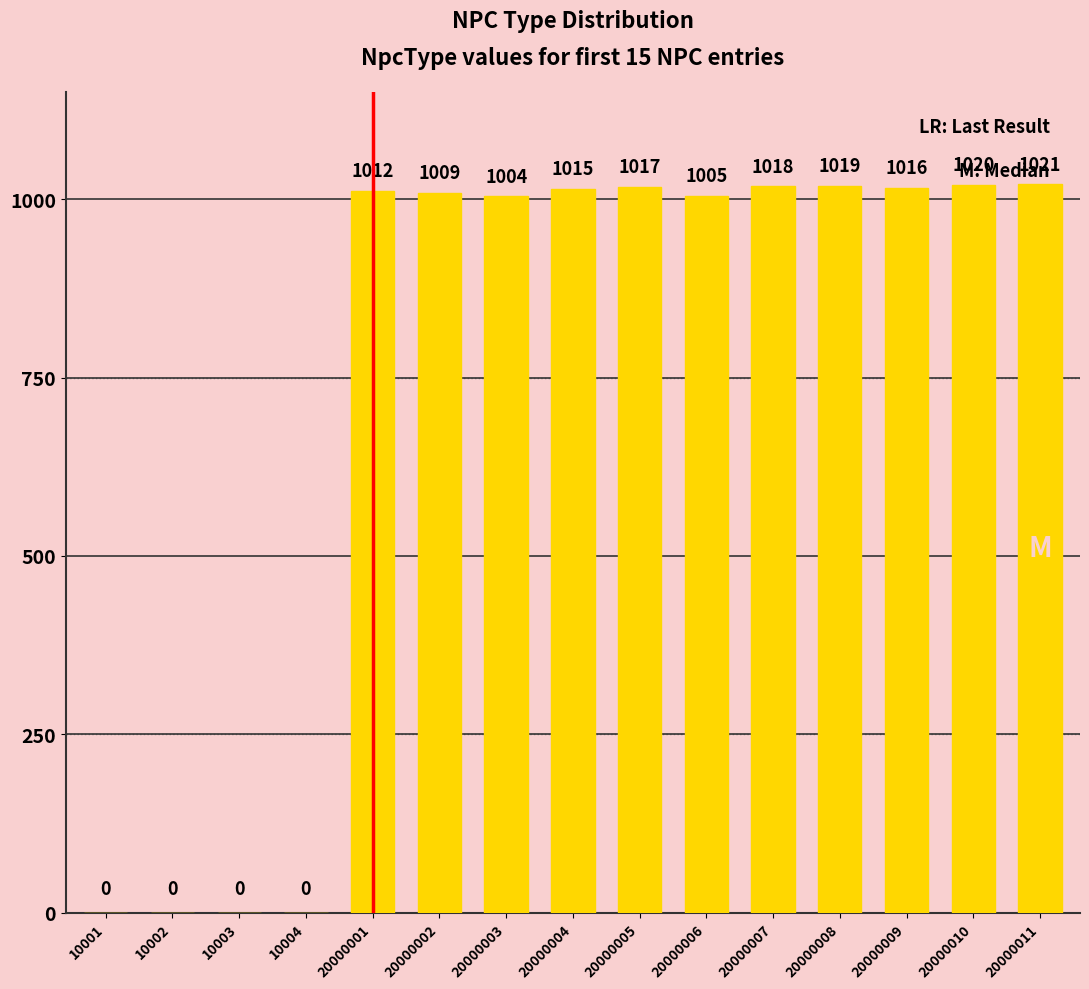

Which category has the highest value across all series?

20000011